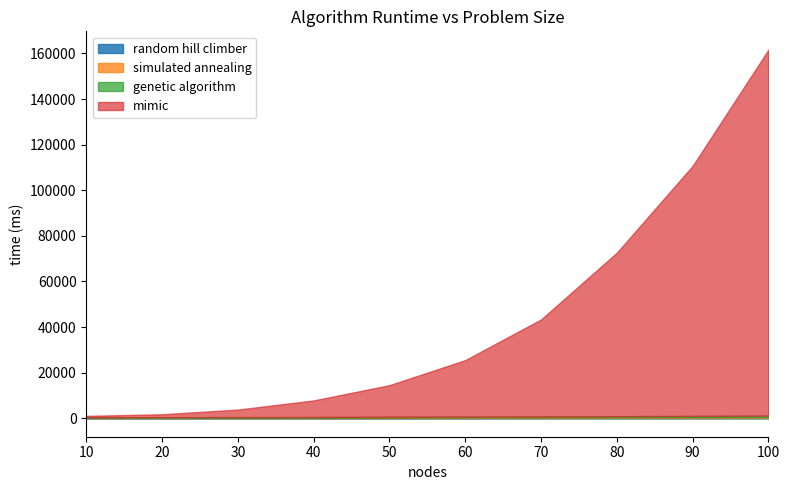

How many categories are shown in the chart?

10